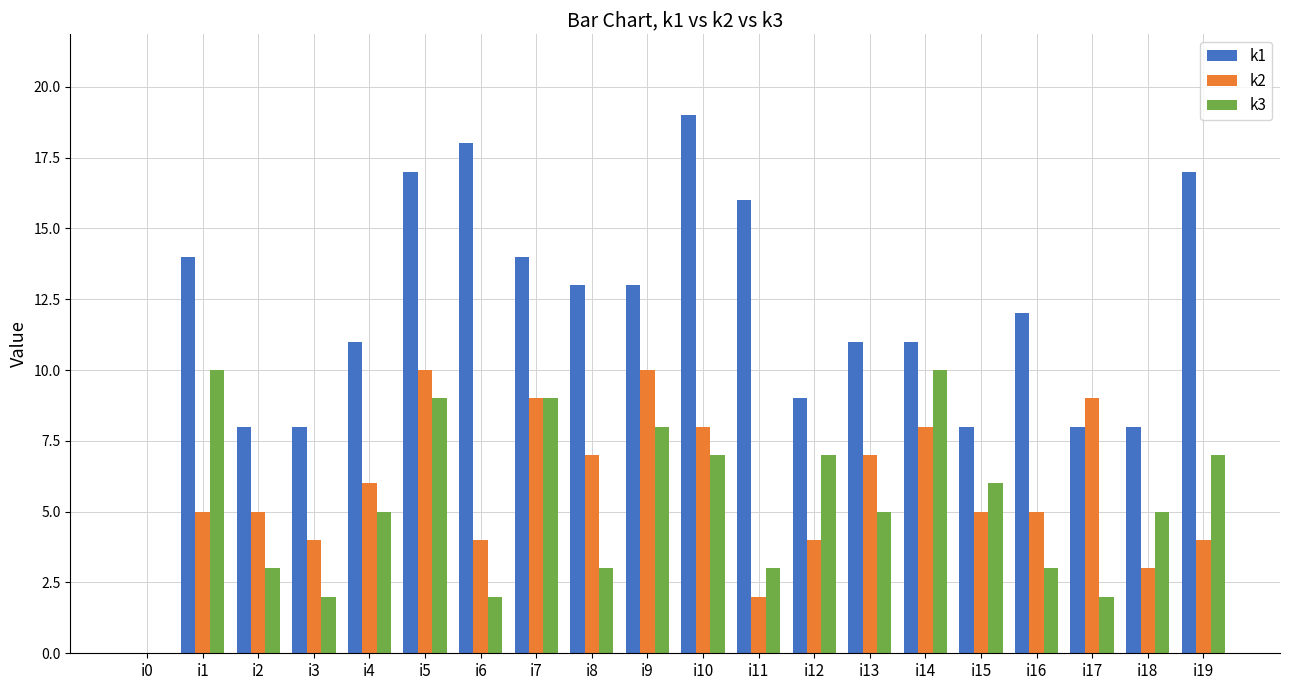

Is the value of k1 at i9 greater than the value of k3 at i9?

Yes